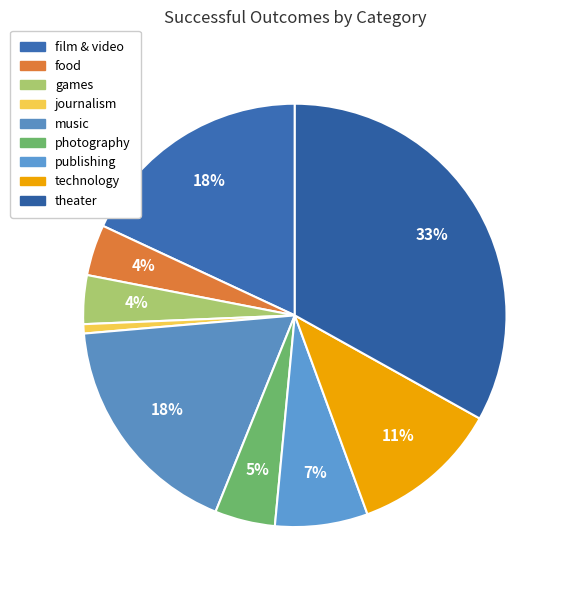

Does technology represent more than half of the total?

No